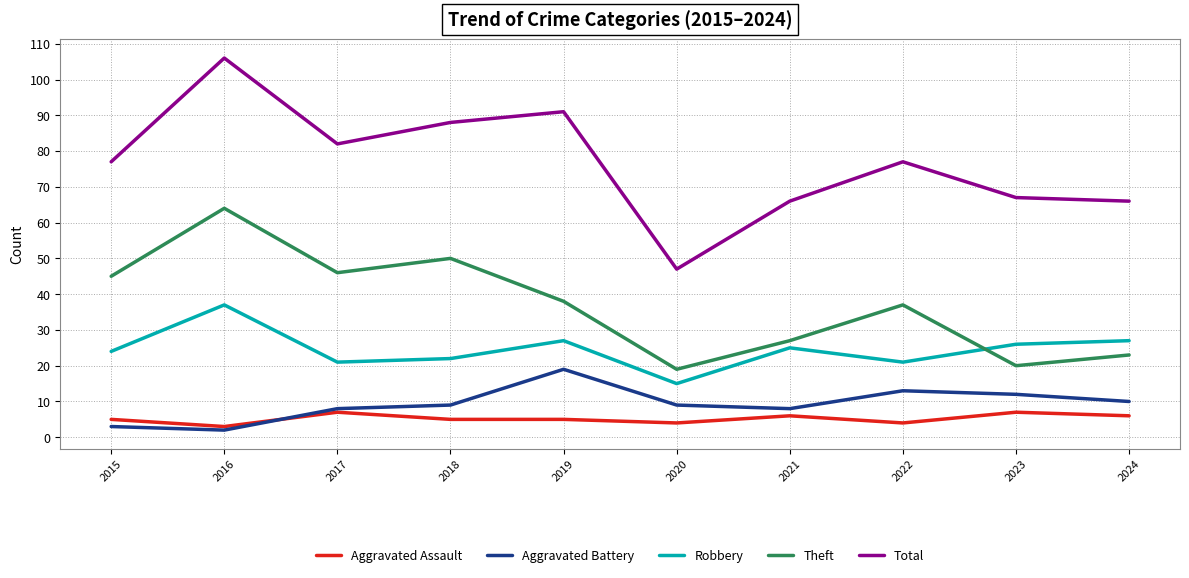

What value does the Theft series have at 2018?

50